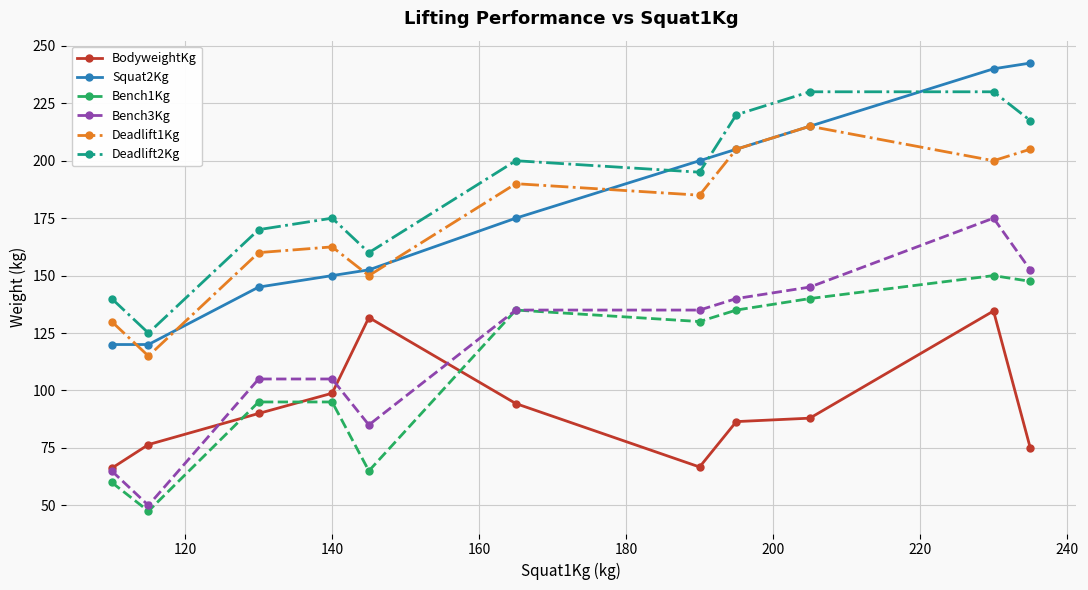

List the series in order of their peak value, highest first.

Squat2Kg, Deadlift2Kg, Deadlift1Kg, Bench3Kg, Bench1Kg, BodyweightKg